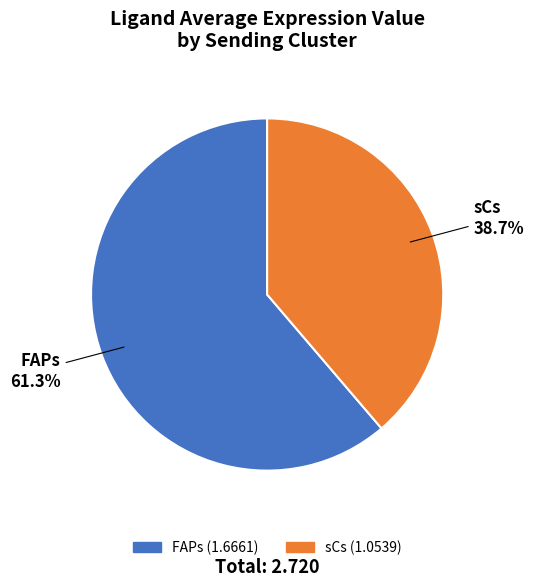

To the nearest percent, what percentage of the pie is FAPs?

61%